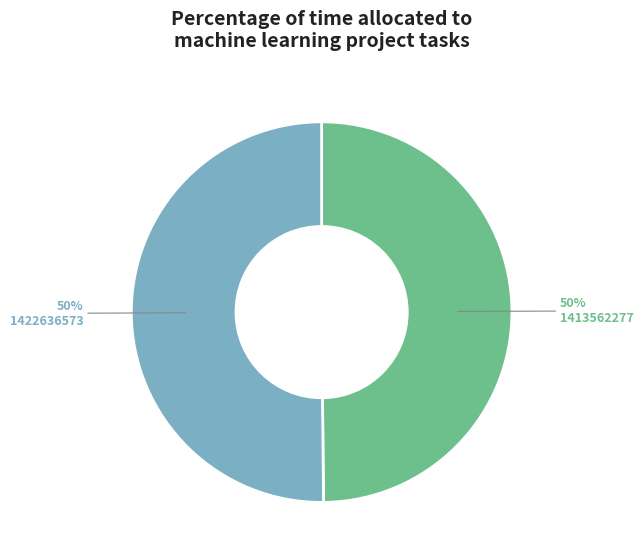

To the nearest percent, what is the combined percentage of 1422636573 and 1413562277?

100%